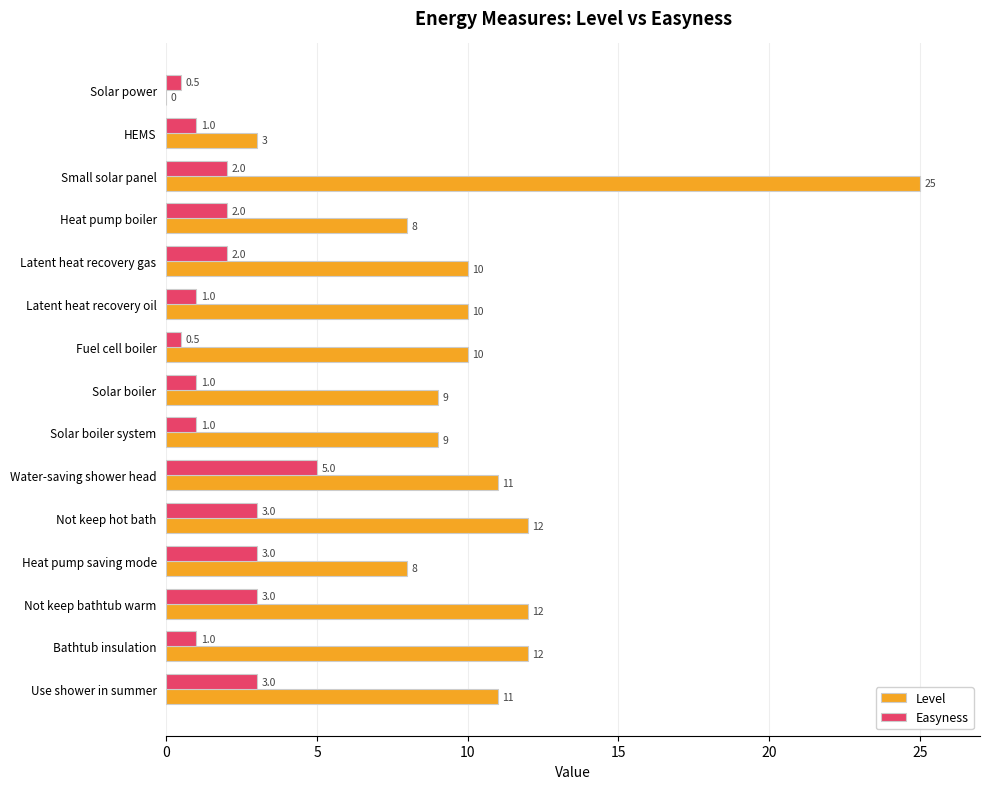

True or false: Easyness has a value of 2.0 at Small solar panel.

True